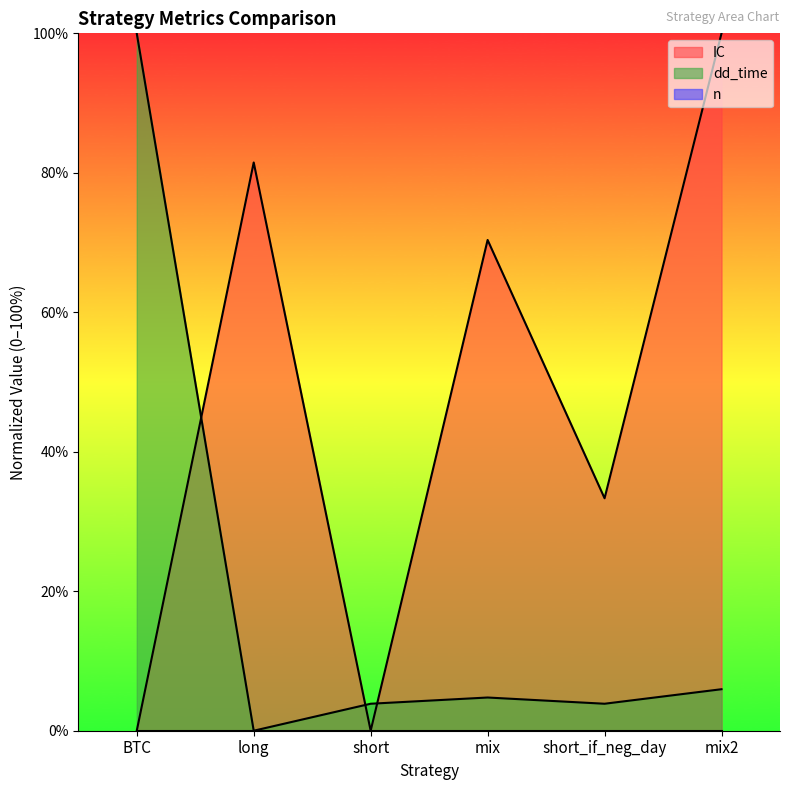

True or false: IC has a value of 7.8 at short_if_neg_day.

False